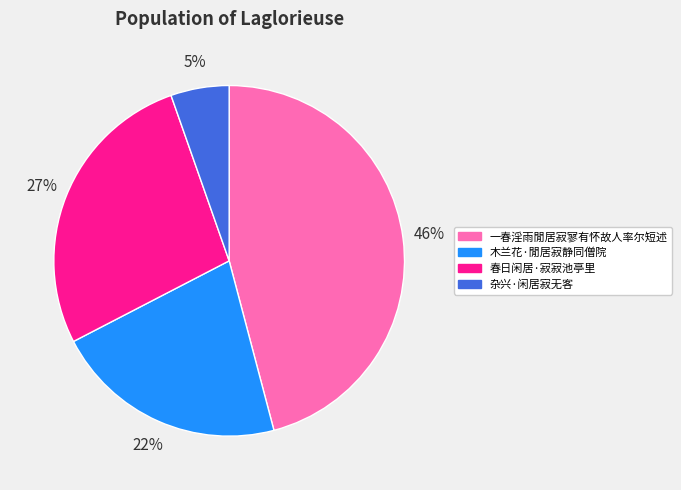

Rank the categories by value from highest to lowest.

一春淫雨閒居寂寥有怀故人率尔短述, 春日闲居·寂寂池亭里, 木兰花·閒居寂静同僧院, 杂兴·闲居寂无客